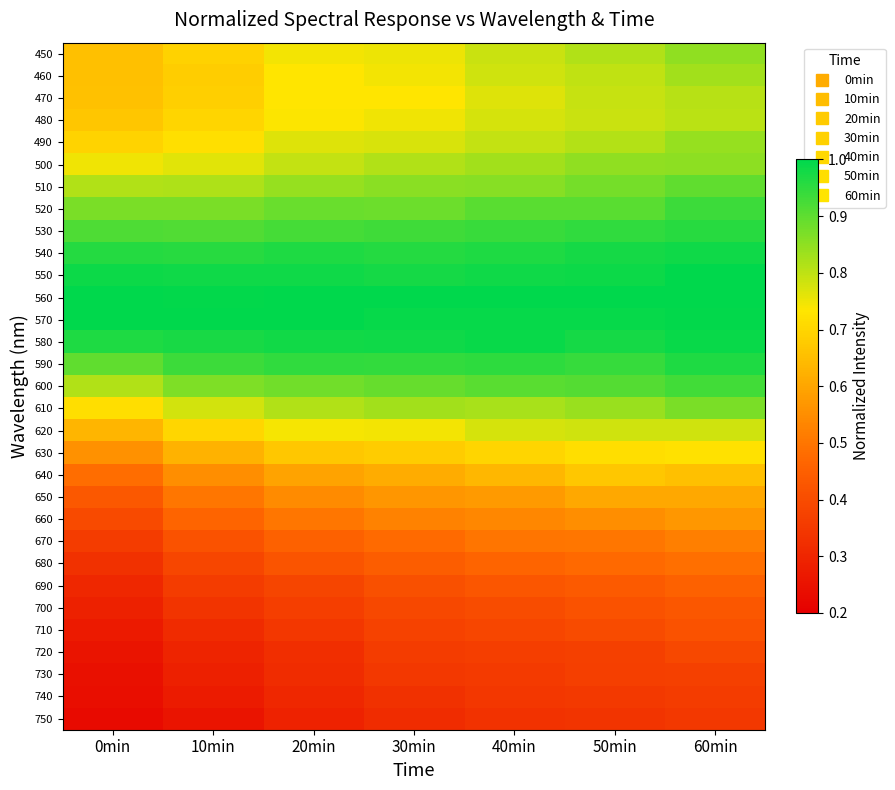

Reading left to right, what are all the values shown in this chart?

450: 0min=0.7	10min=0.7	20min=0.7	30min=0.8	40min=0.8	50min=0.8	60min=0.8
460: 0min=0.7	10min=0.7	20min=0.7	30min=0.7	40min=0.8	50min=0.8	60min=0.8
470: 0min=0.7	10min=0.7	20min=0.7	30min=0.7	40min=0.8	50min=0.8	60min=0.8
480: 0min=0.7	10min=0.7	20min=0.7	30min=0.7	40min=0.8	50min=0.8	60min=0.8
490: 0min=0.7	10min=0.7	20min=0.8	30min=0.8	40min=0.8	50min=0.8	60min=0.8
500: 0min=0.7	10min=0.8	20min=0.8	30min=0.8	40min=0.8	50min=0.8	60min=0.9
510: 0min=0.8	10min=0.8	20min=0.8	30min=0.9	40min=0.9	50min=0.9	60min=0.9
520: 0min=0.9	10min=0.9	20min=0.9	30min=0.9	40min=0.9	50min=0.9	60min=0.9
530: 0min=0.9	10min=0.9	20min=0.9	30min=0.9	40min=0.9	50min=0.9	60min=1.0
540: 0min=1.0	10min=1.0	20min=1.0	30min=1.0	40min=1.0	50min=1.0	60min=1.0
550: 0min=1.0	10min=1.0	20min=1.0	30min=1.0	40min=1.0	50min=1.0	60min=1.0
560: 0min=1.0	10min=1.0	20min=1.0	30min=1.0	40min=1.0	50min=1.0	60min=1.0
570: 0min=1.0	10min=1.0	20min=1.0	30min=1.0	40min=1.0	50min=1.0	60min=1.0
580: 0min=1.0	10min=1.0	20min=1.0	30min=1.0	40min=1.0	50min=1.0	60min=1.0
590: 0min=0.9	10min=0.9	20min=0.9	30min=0.9	40min=1.0	50min=0.9	60min=1.0
600: 0min=0.8	10min=0.9	20min=0.9	30min=0.9	40min=0.9	50min=0.9	60min=0.9
610: 0min=0.7	10min=0.8	20min=0.8	30min=0.8	40min=0.8	50min=0.8	60min=0.9
620: 0min=0.6	10min=0.7	20min=0.7	30min=0.7	40min=0.8	50min=0.8	60min=0.8
630: 0min=0.6	10min=0.6	20min=0.7	30min=0.7	40min=0.7	50min=0.7	60min=0.7
640: 0min=0.5	10min=0.6	20min=0.6	30min=0.6	40min=0.6	50min=0.7	60min=0.7
650: 0min=0.4	10min=0.5	20min=0.5	30min=0.6	40min=0.6	50min=0.6	60min=0.6
660: 0min=0.4	10min=0.5	20min=0.5	30min=0.5	40min=0.5	50min=0.6	60min=0.6
670: 0min=0.4	10min=0.4	20min=0.5	30min=0.5	40min=0.5	50min=0.5	60min=0.5
680: 0min=0.3	10min=0.4	20min=0.4	30min=0.4	40min=0.5	50min=0.5	60min=0.5
690: 0min=0.3	10min=0.4	20min=0.4	30min=0.4	40min=0.4	50min=0.4	60min=0.5
700: 0min=0.3	10min=0.3	20min=0.4	30min=0.4	40min=0.4	50min=0.4	60min=0.4
710: 0min=0.3	10min=0.3	20min=0.3	30min=0.4	40min=0.4	50min=0.4	60min=0.4
720: 0min=0.3	10min=0.3	20min=0.3	30min=0.4	40min=0.4	50min=0.4	60min=0.4
730: 0min=0.2	10min=0.3	20min=0.3	30min=0.3	40min=0.4	50min=0.4	60min=0.4
740: 0min=0.2	10min=0.3	20min=0.3	30min=0.3	40min=0.3	50min=0.4	60min=0.4
750: 0min=0.2	10min=0.3	20min=0.3	30min=0.3	40min=0.3	50min=0.3	60min=0.3